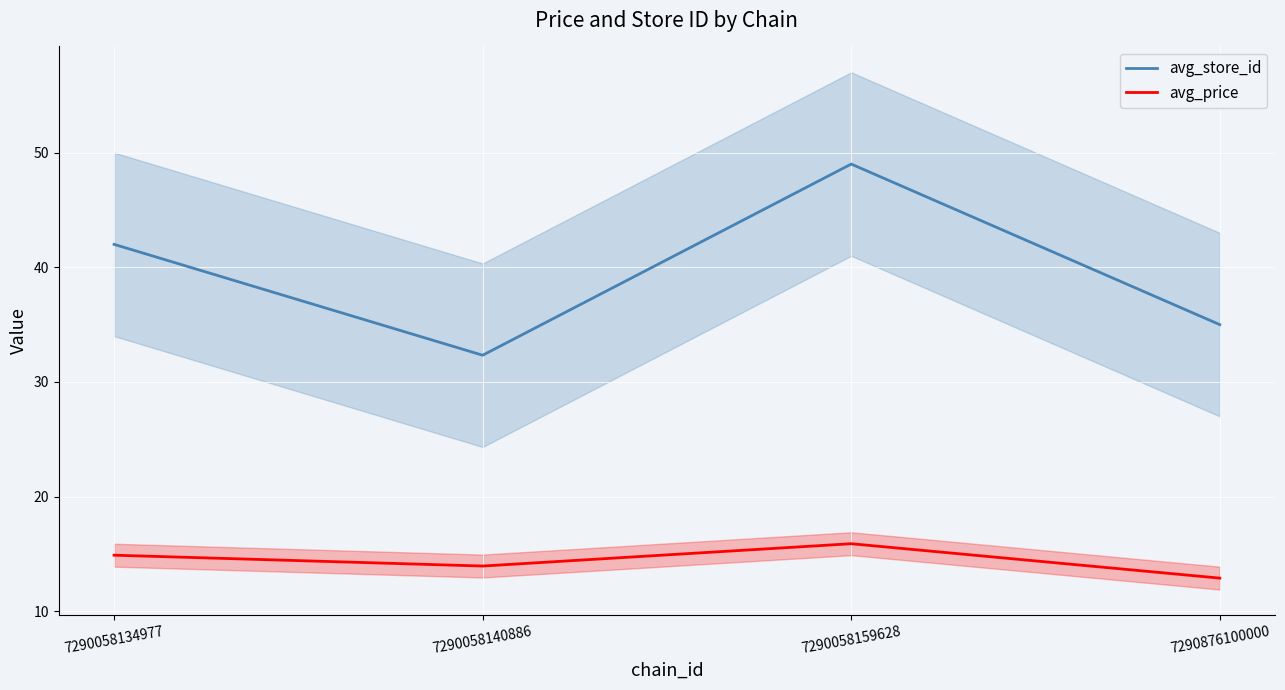

True or false: avg_store_id and avg_price intersect in this chart.

False